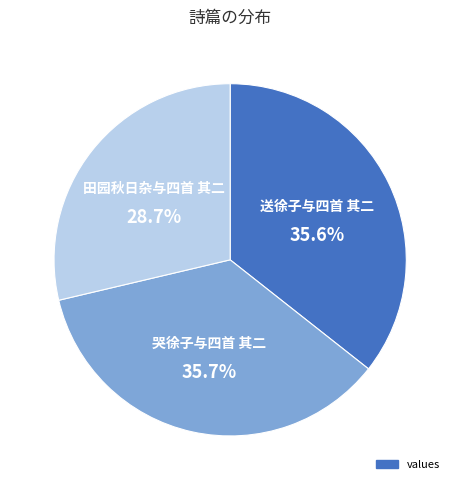

Is there any slice that represents more than half of the pie?

No